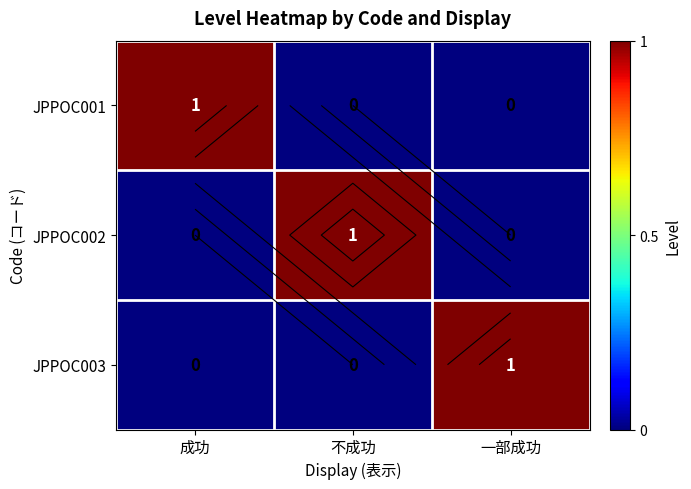

At which category is the sum across all series the highest?

成功